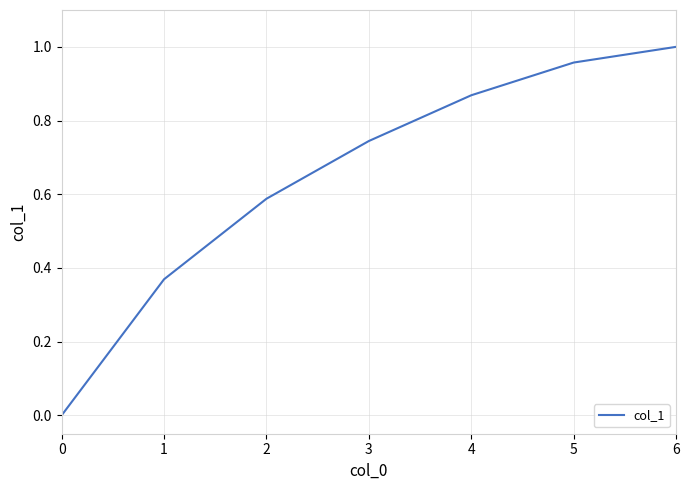

True or false: the data has more than 2 interior local peaks.

False